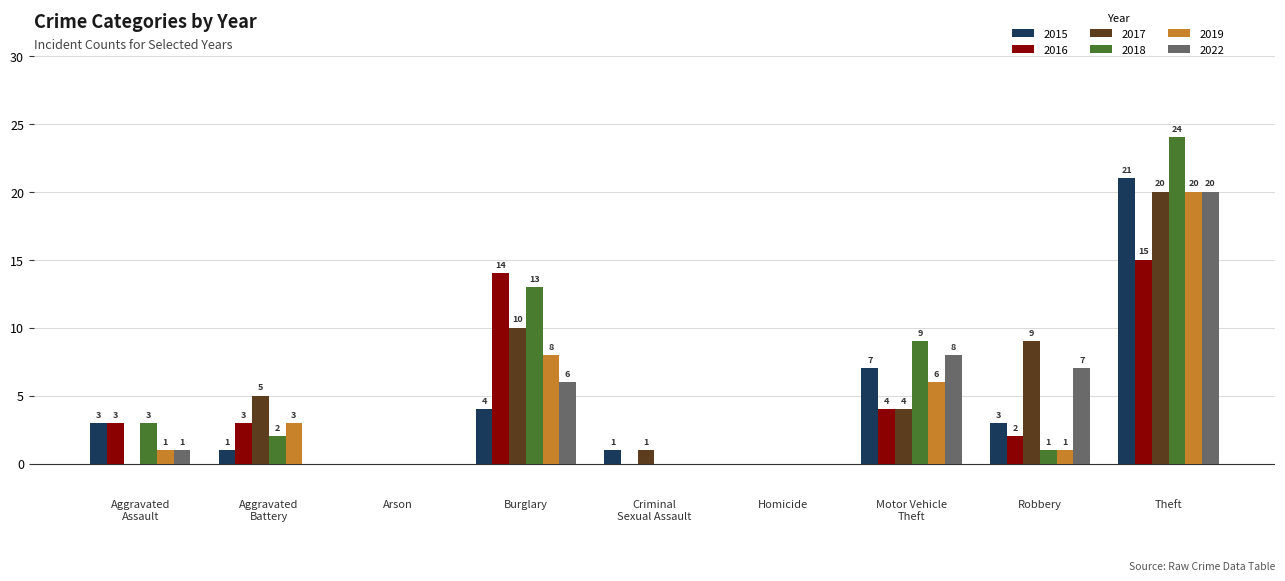

Is it true that 2017 equals 6 at Aggravated
Assault?

False